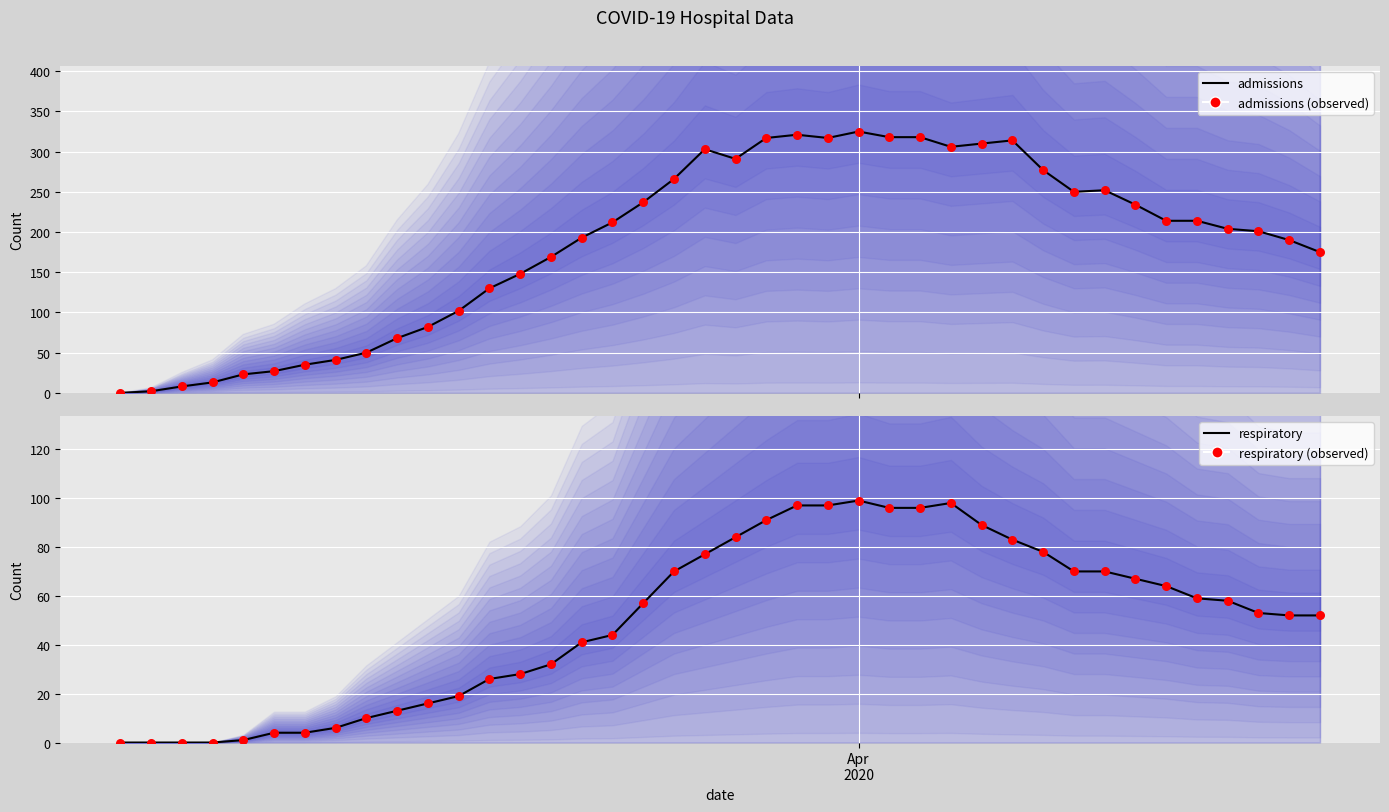

What is the total value across all series at Apr 2020?

848